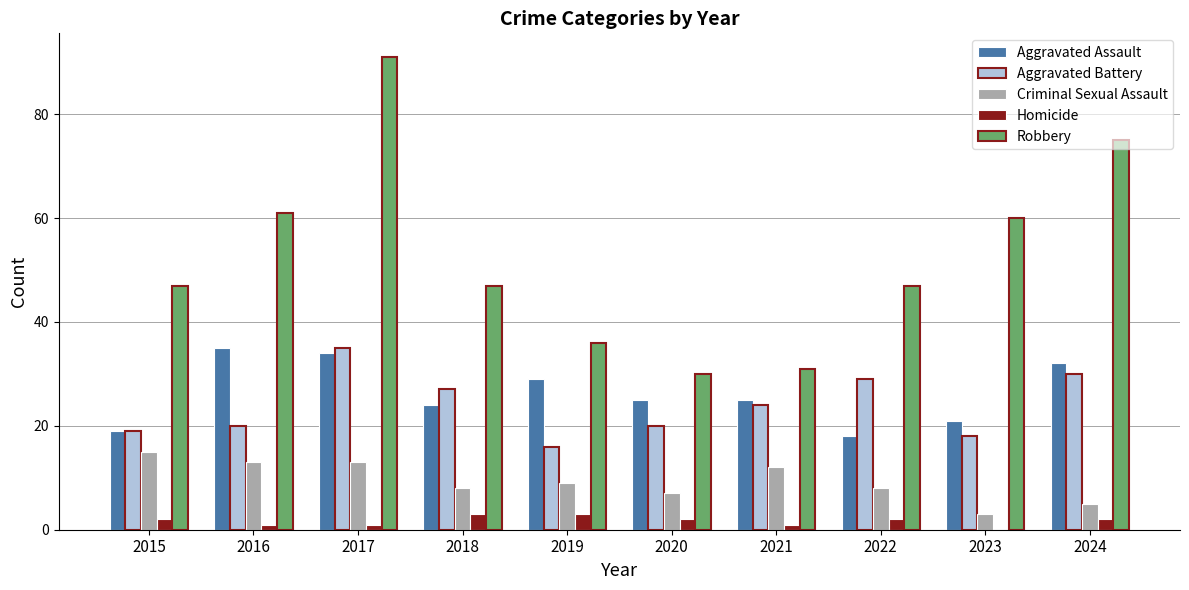

How many distinct data groups are displayed?

5